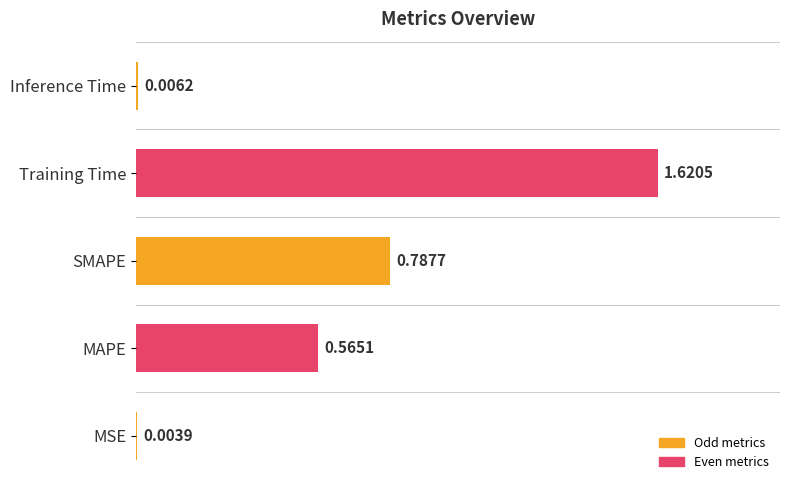

At which label is the value closest to 0?

MSE